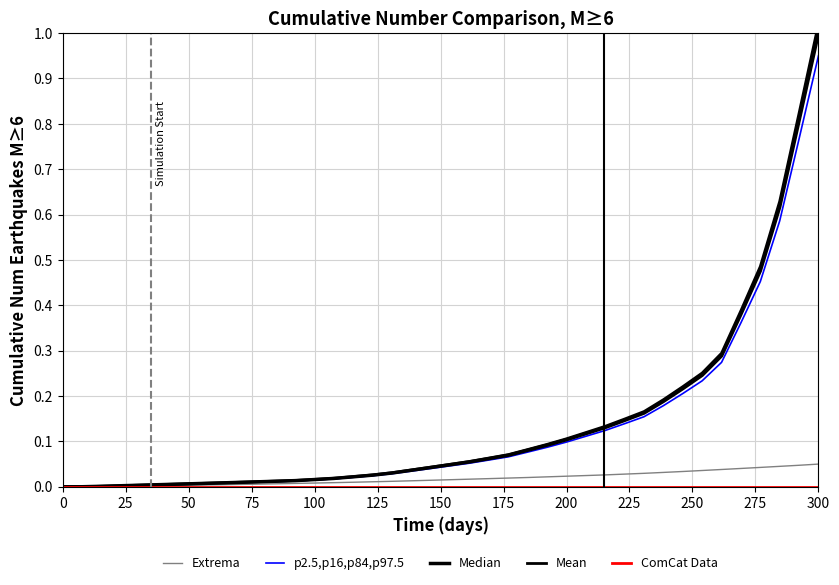

List the series in order of their peak value, lowest first.

ComCat Data, Extrema, p2.5,p16,p84,p97.5, Median, Mean